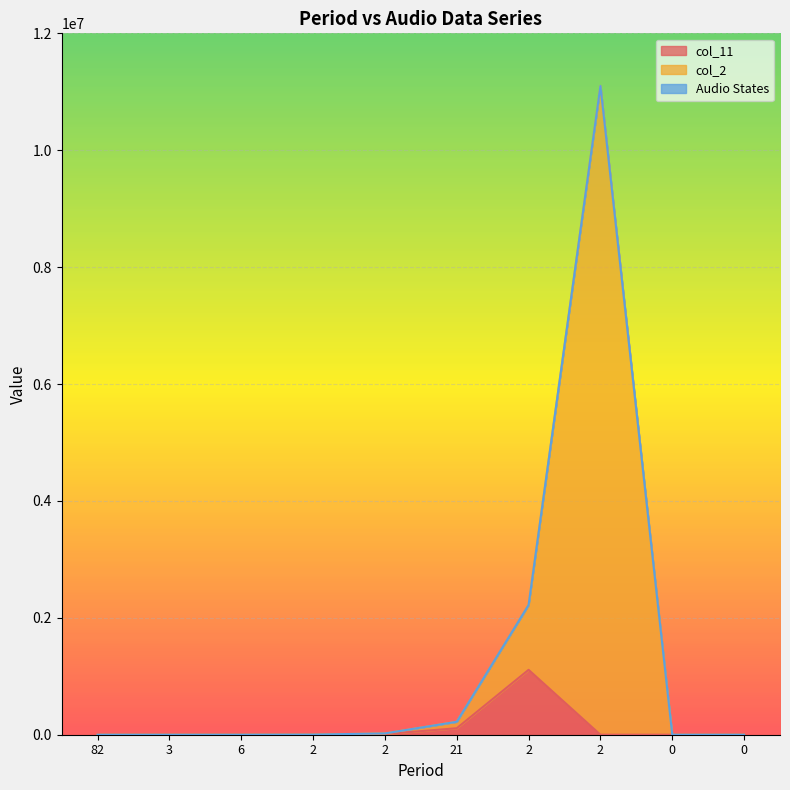

How many positive values does the col_11 series have?

7